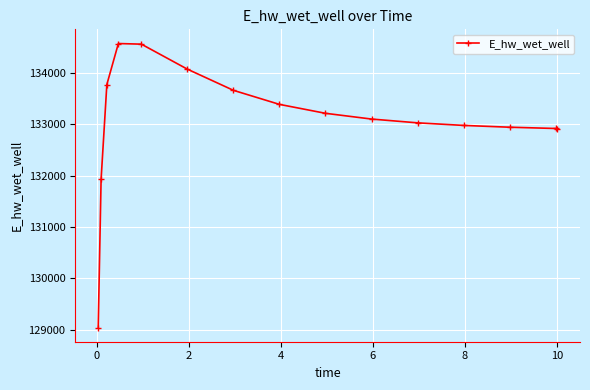

How many data points are less than 133098?

7